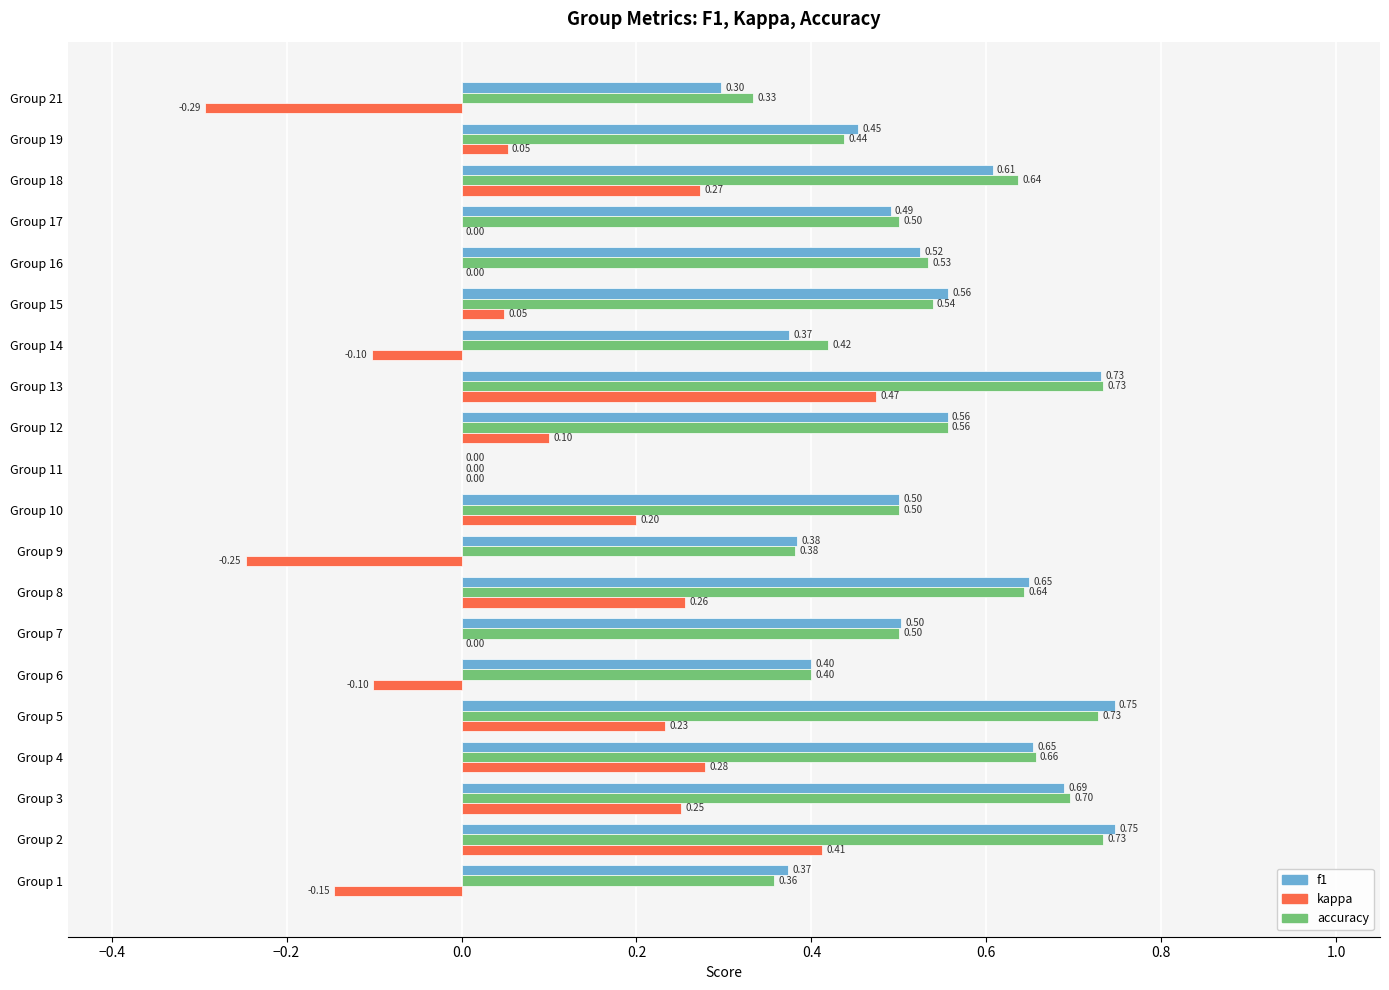

What is the sum of the f1 values at Group 16 and Group 14?

0.9